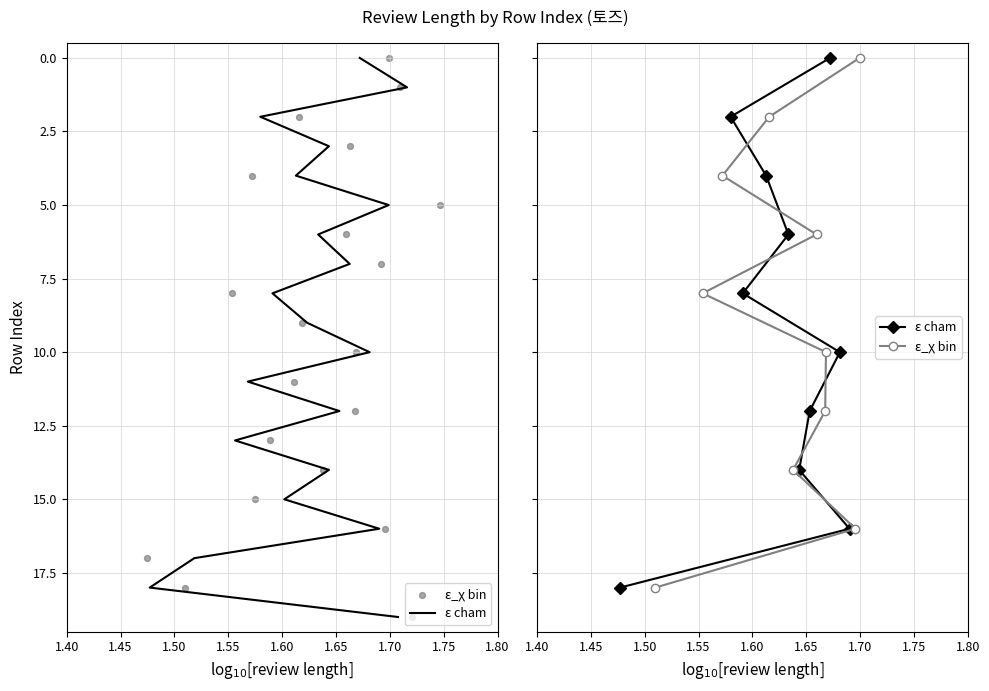

Which series reaches the maximum Y coordinate?

ε cham